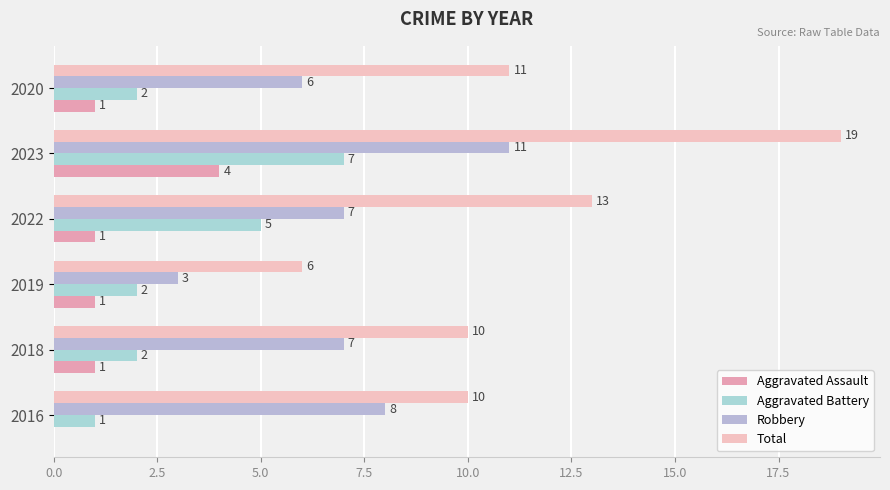

What is the difference between the maximum and second lowest values in the Aggravated Battery series?

5